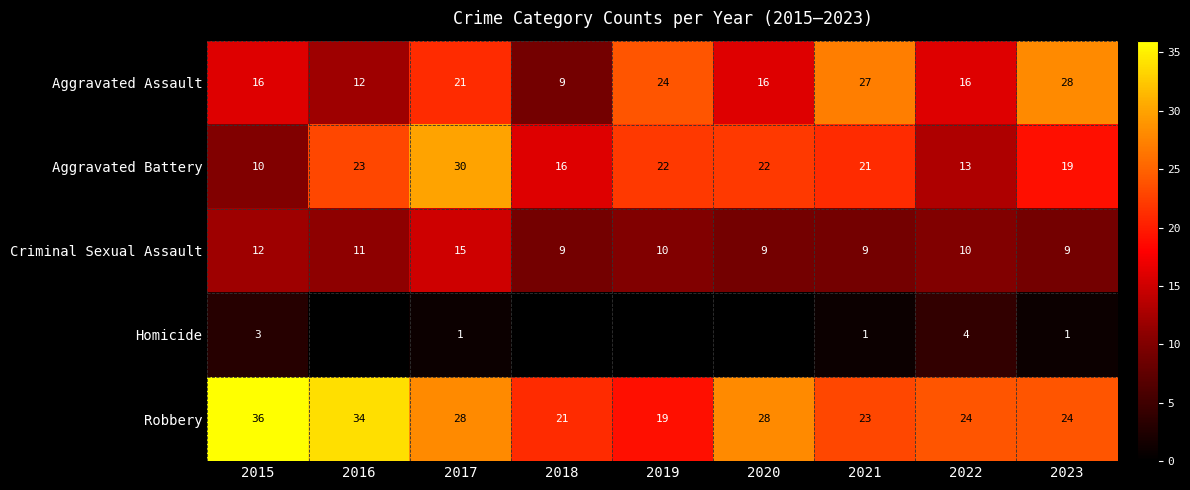

What is the difference between the maximum and second lowest values in the Aggravated Battery series?

17